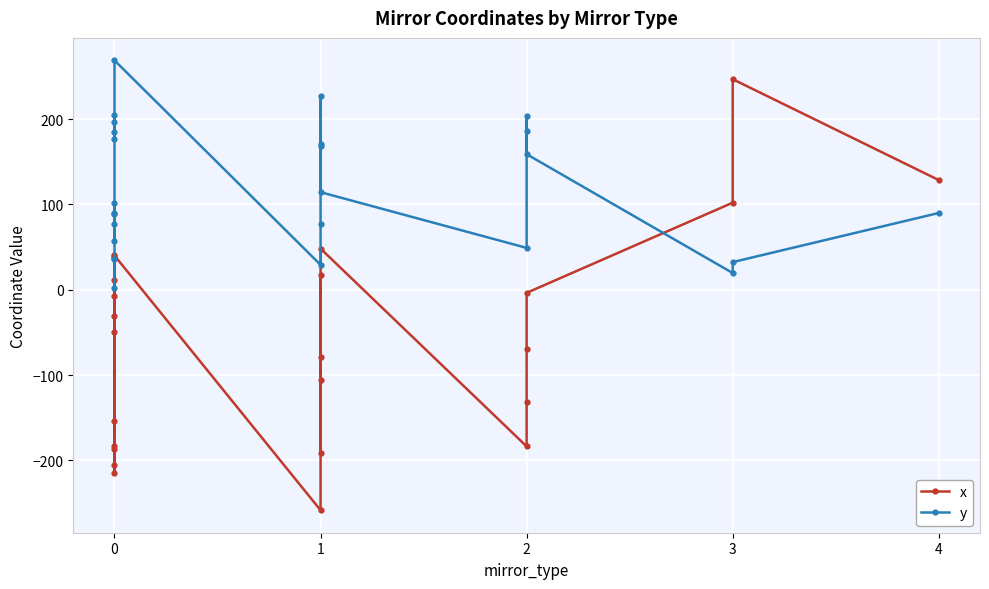

True or false: x has a value of 46.3 at 3.

False